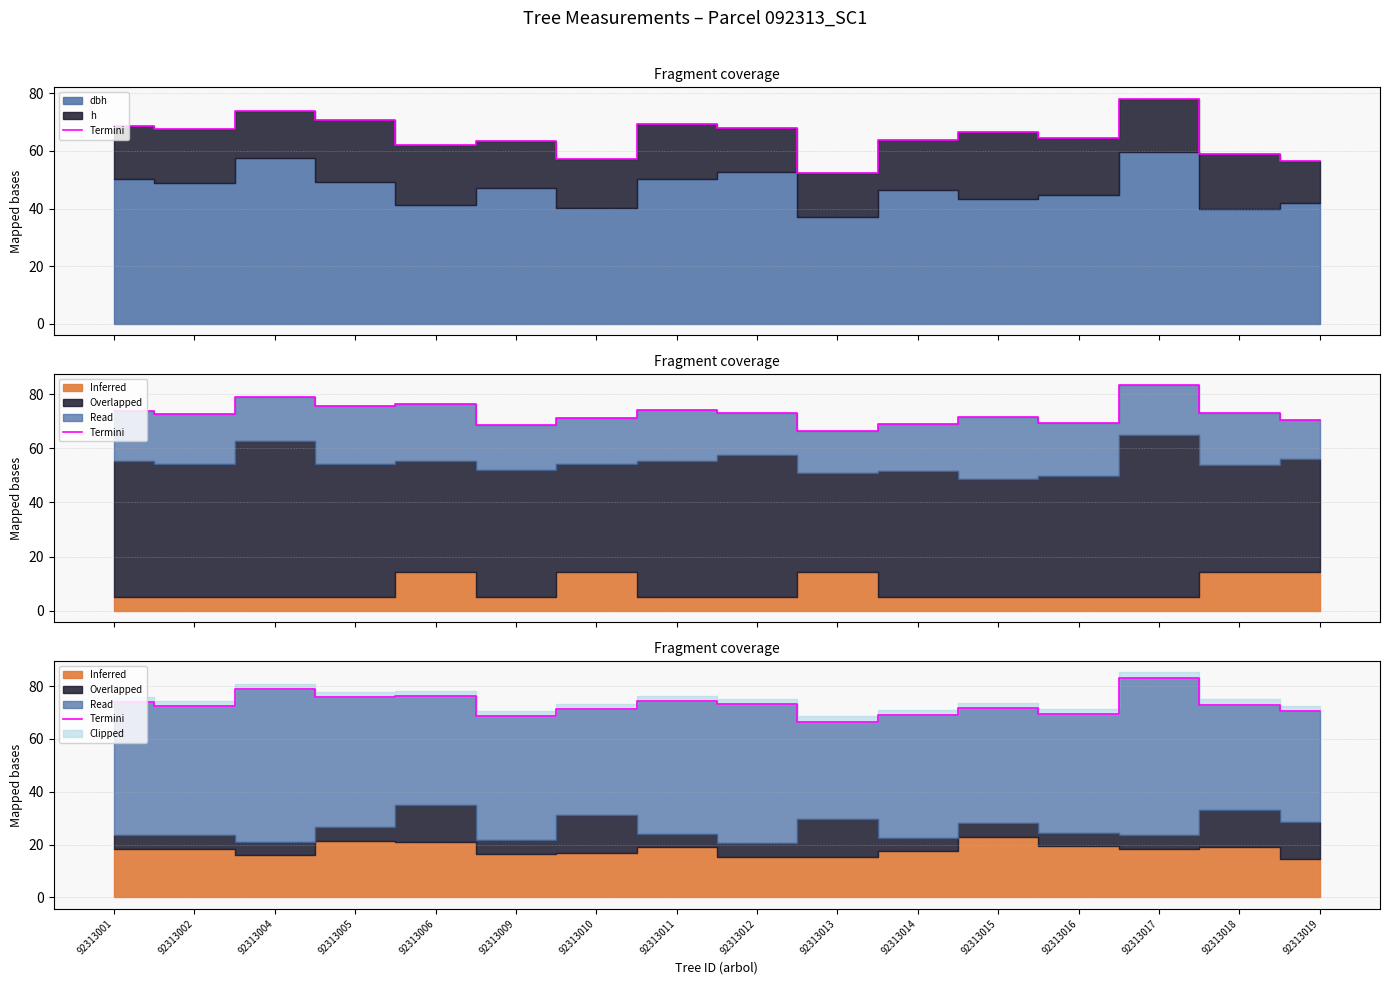

Rank the categories by value from highest to lowest.

92313017, 92313004, 92313006, 92313005, 92313011, 92313001, 92313012, 92313018, 92313002, 92313015, 92313010, 92313019, 92313016, 92313014, 92313009, 92313013